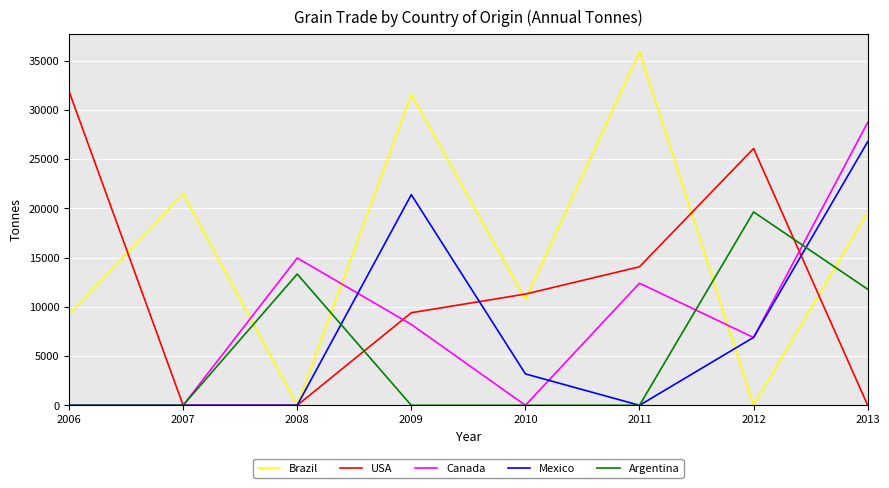

What is the difference between the USA values at 2008 and 2006?

31884